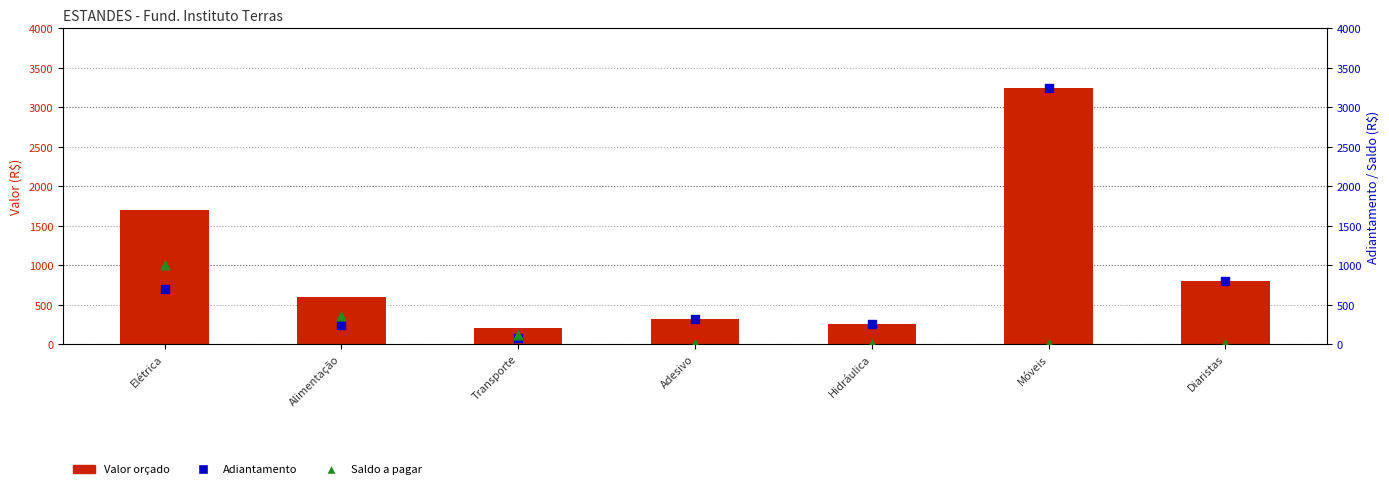

At which category is the sum across all series the highest?

Móveis